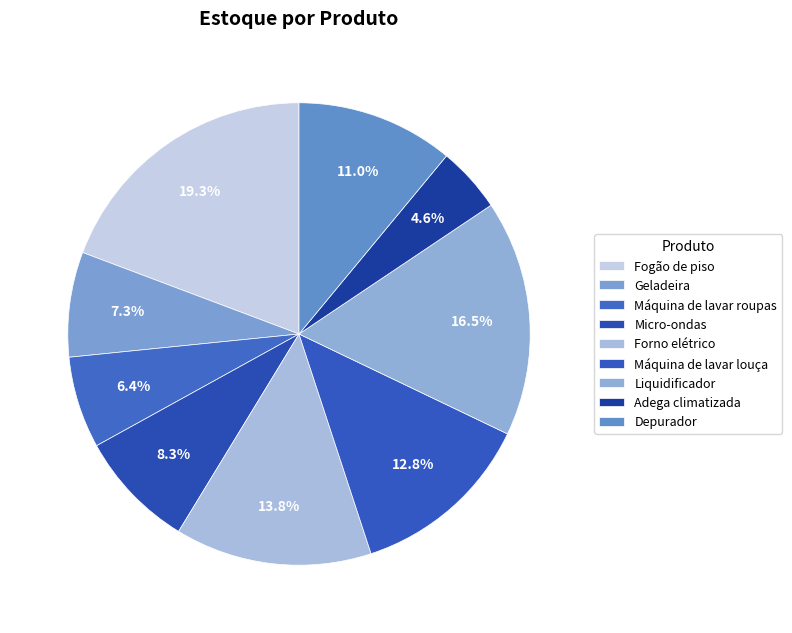

Which slice is the largest?

Fogão de piso